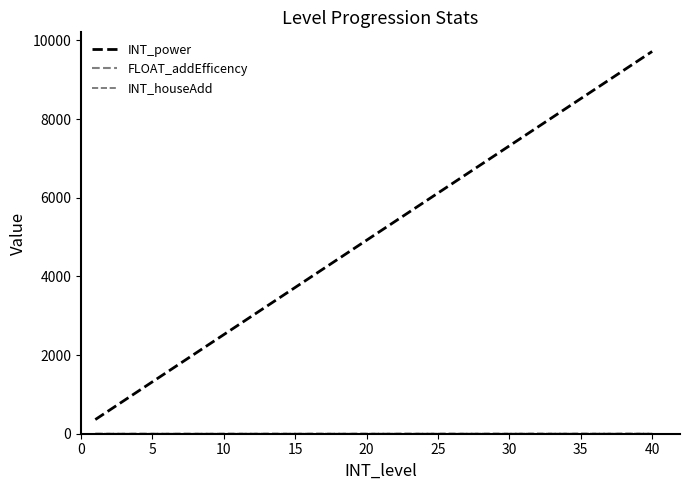

How many lines are shown in the chart?

3